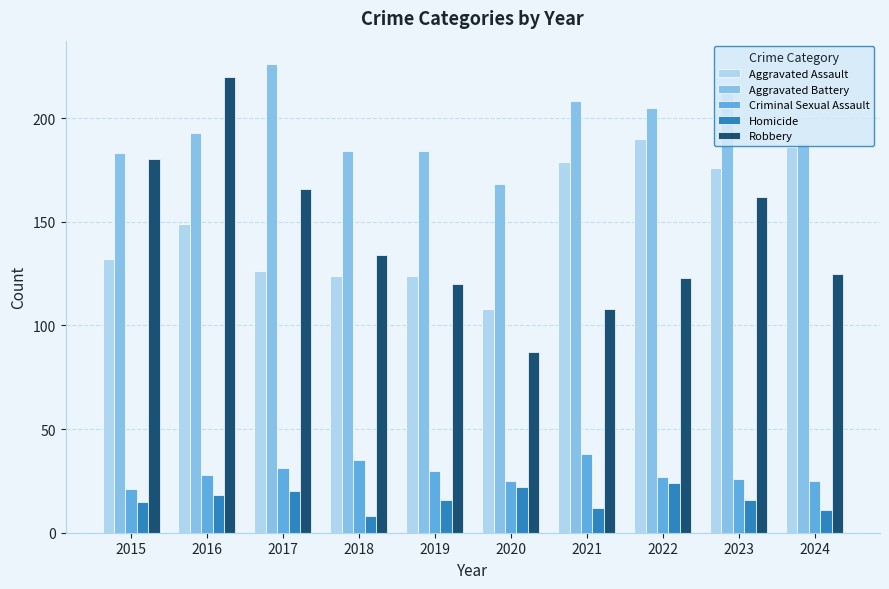

Between 2021 and 2022, which series saw the biggest shift?

Robbery